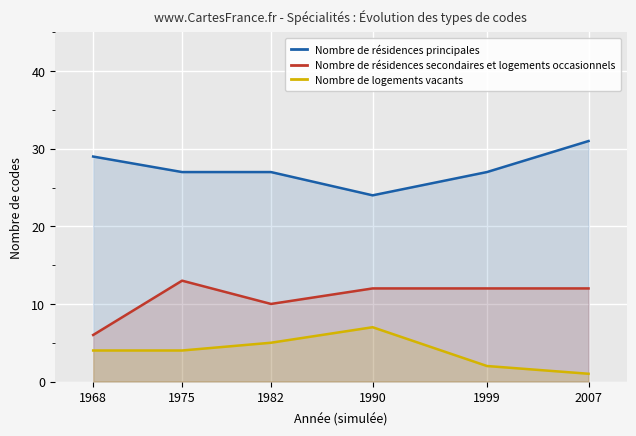

What is the total value across all series at 1990?

43